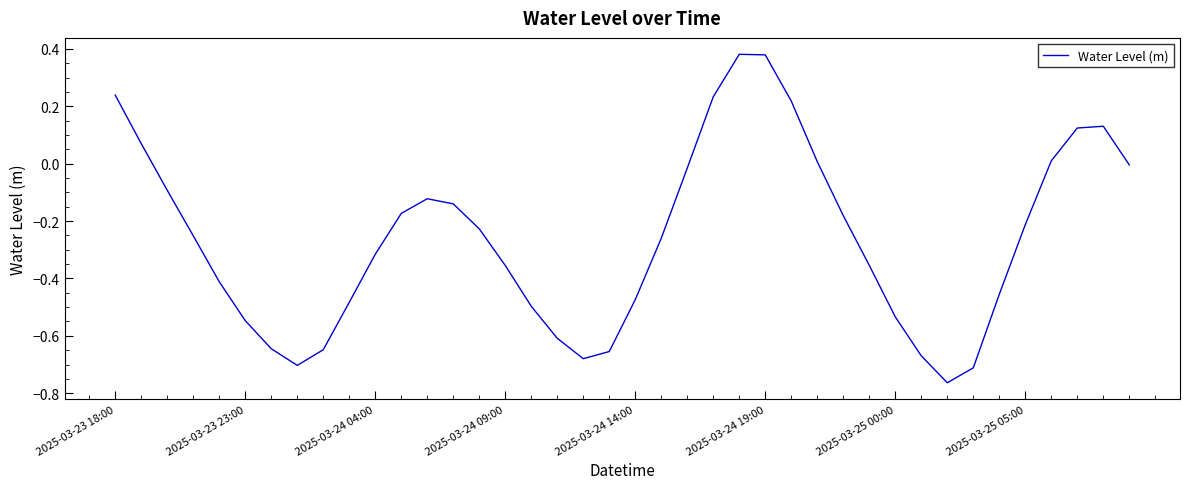

What is the difference between the maximum and minimum values?

1.1